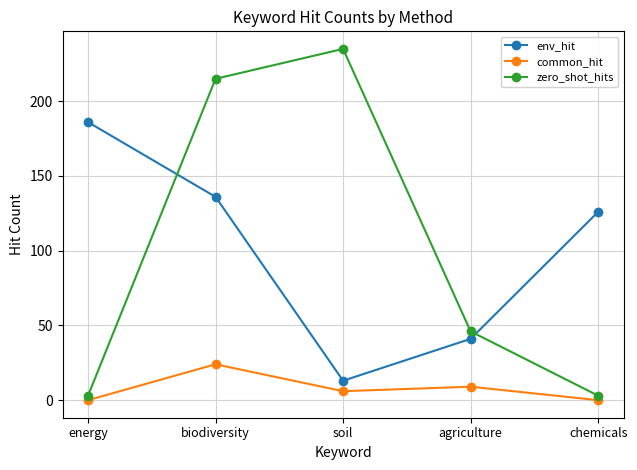

At how many categories does at least one series exceed 198?

2